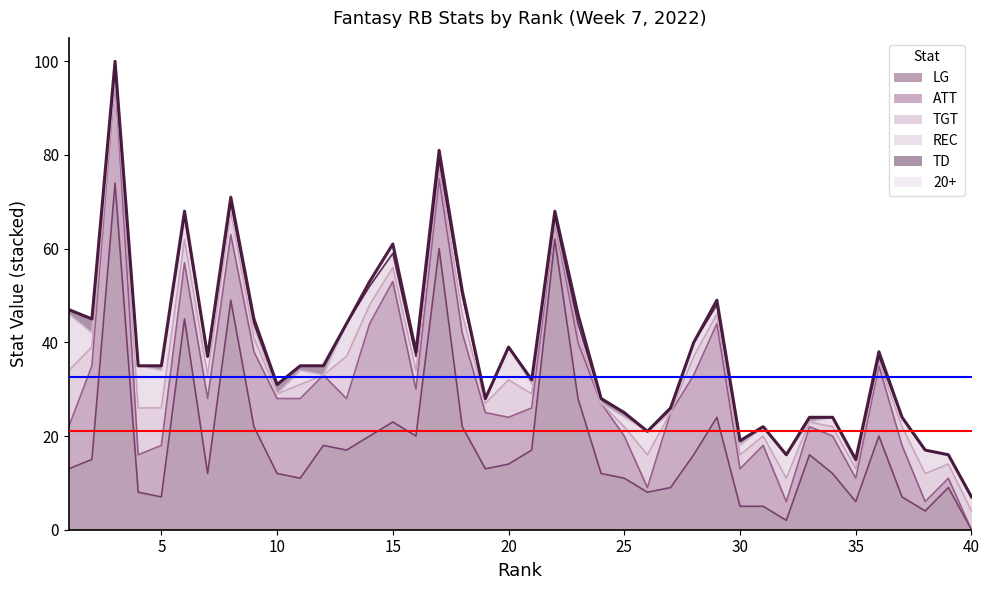

What is the average value of the TGT series?

4